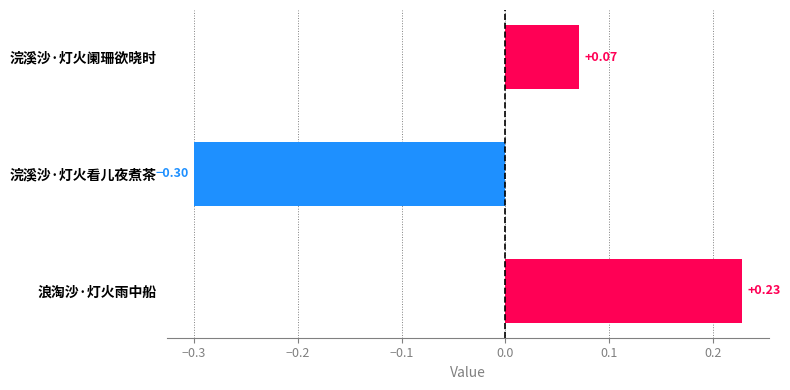

Read the value at 浣溪沙·灯火看儿夜煮茶.

-0.3